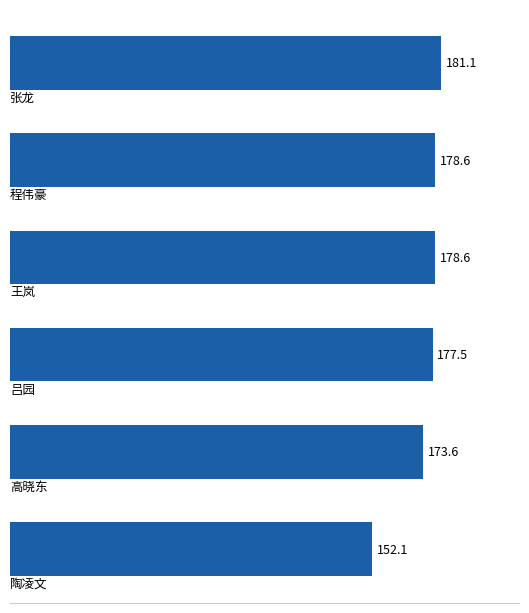

What is the difference between the maximum and minimum values?

29.0